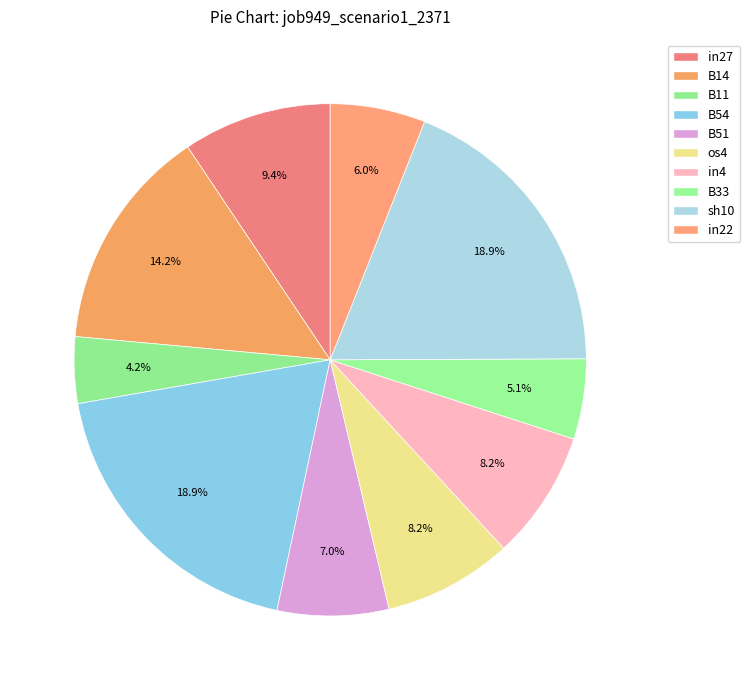

How many segments does this pie chart have?

10